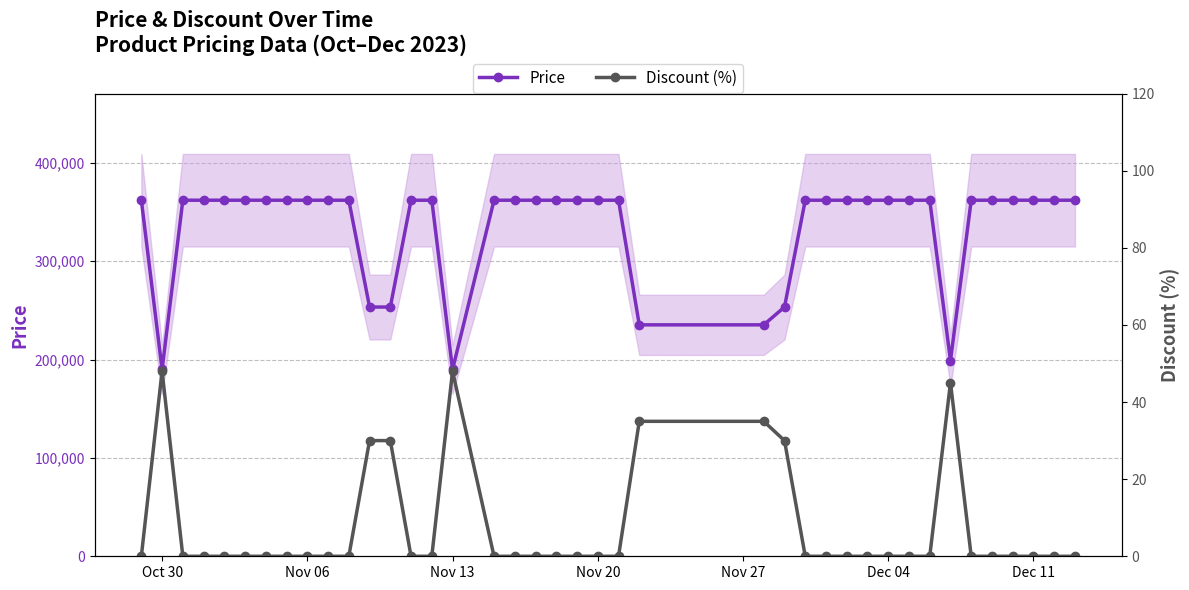

The value of Price at Nov 06 is 509967. True or false?

False